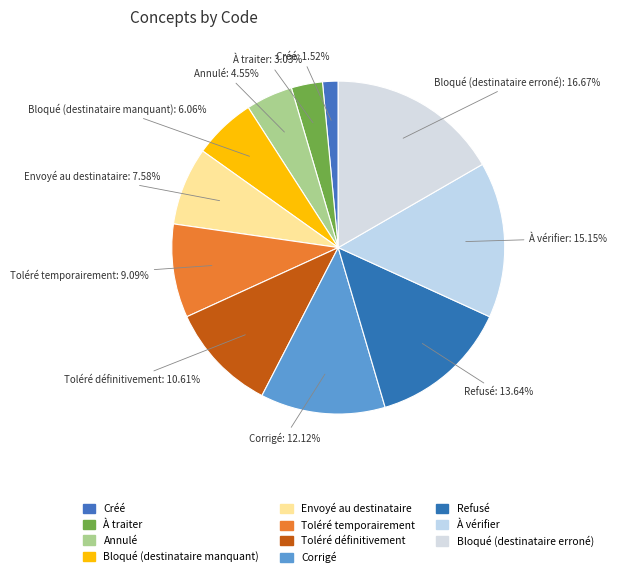

What is the total percentage of Toléré temporairement and Bloqué (destinataire manquant)?

15.2%